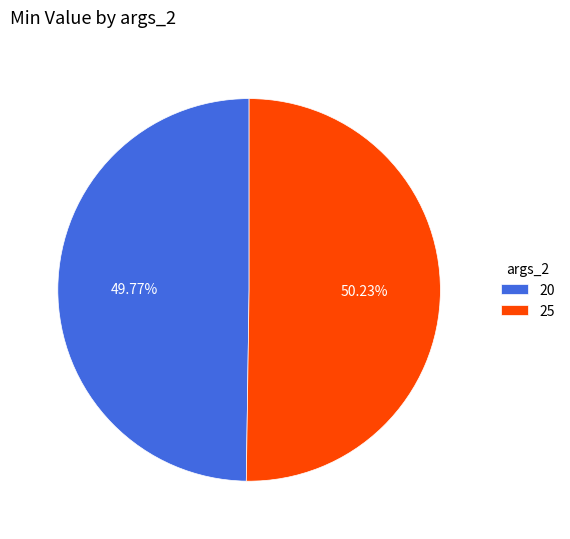

Combined, do 20 and 25 account for over 50%?

Yes